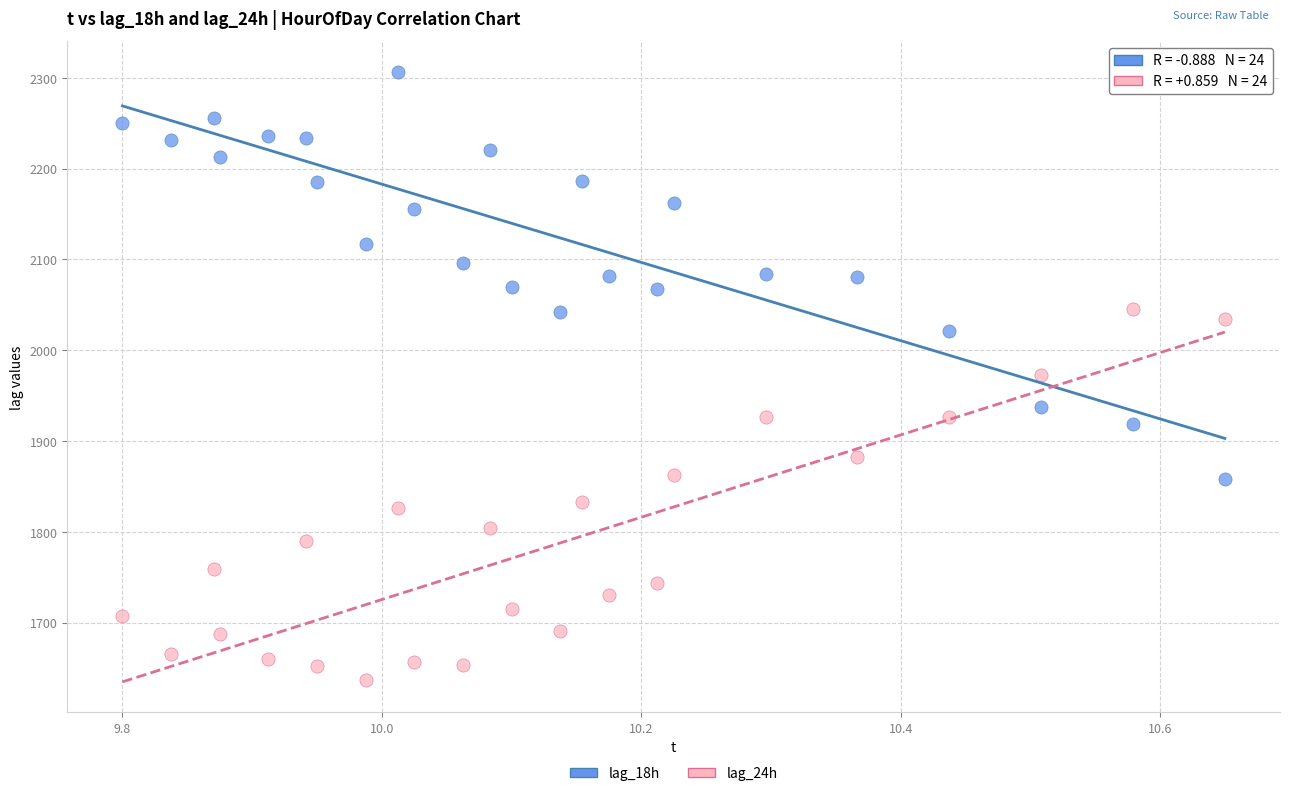

Which series contains the highest Y value?

lag_18h